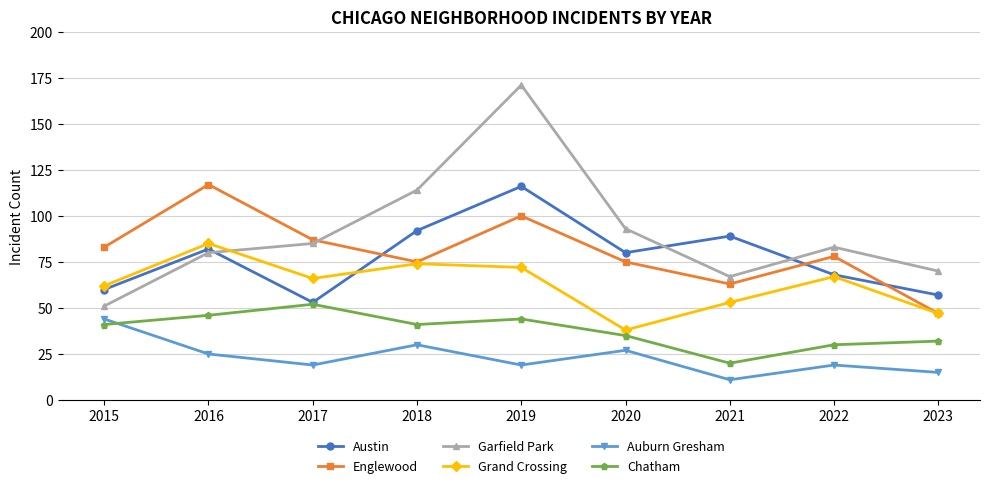

Reading left to right, extract all data points from this chart.

Austin: 2015=60	2016=82	2017=53	2018=92	2019=116	2020=80	2021=89	2022=68	2023=57
Englewood: 2015=83	2016=117	2017=87	2018=75	2019=100	2020=75	2021=63	2022=78	2023=47
Garfield Park: 2015=51	2016=80	2017=85	2018=114	2019=171	2020=93	2021=67	2022=83	2023=70
Grand Crossing: 2015=62	2016=85	2017=66	2018=74	2019=72	2020=38	2021=53	2022=67	2023=47
Auburn Gresham: 2015=44	2016=25	2017=19	2018=30	2019=19	2020=27	2021=11	2022=19	2023=15
Chatham: 2015=41	2016=46	2017=52	2018=41	2019=44	2020=35	2021=20	2022=30	2023=32